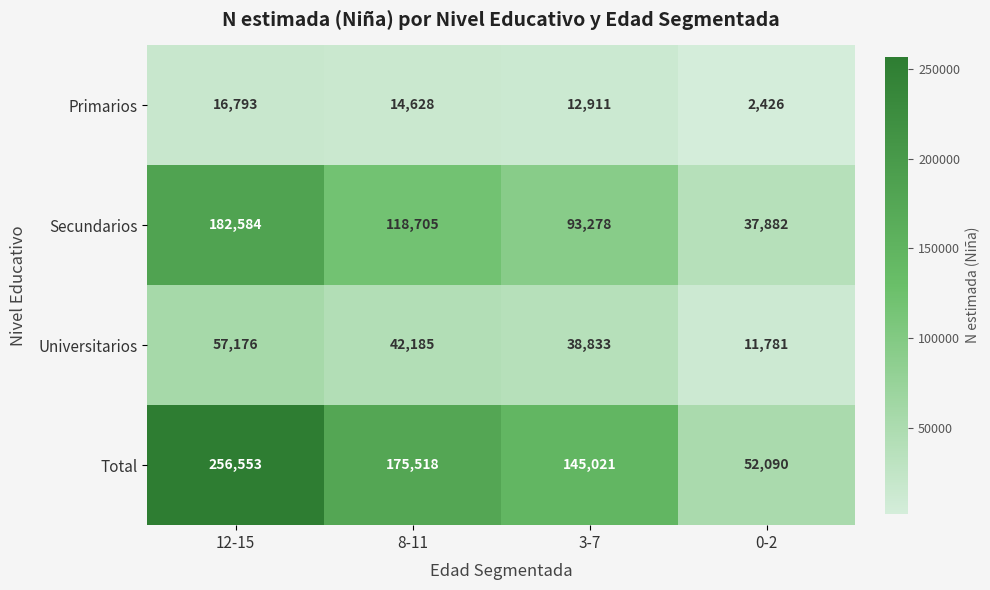

What is the difference between the highest and lowest values at 12-15?

239760